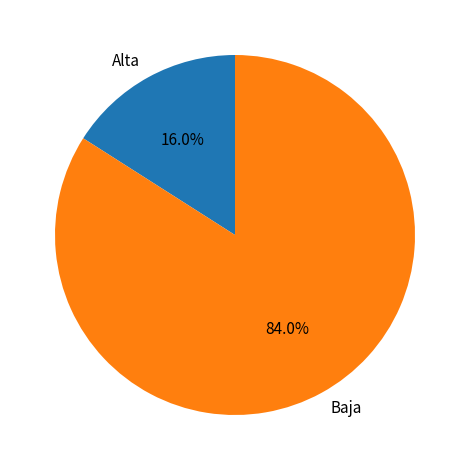

Is there a majority slice in this chart?

Yes